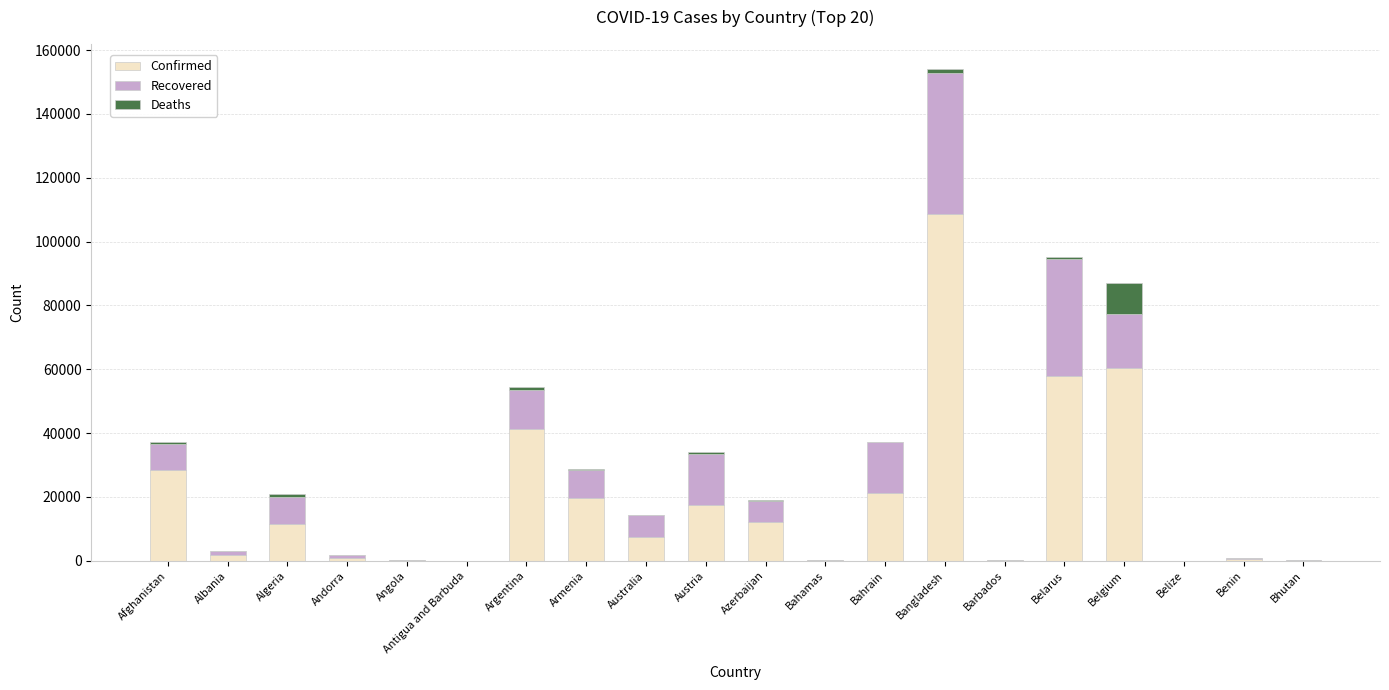

At which category is the sum across all series the highest?

Bangladesh